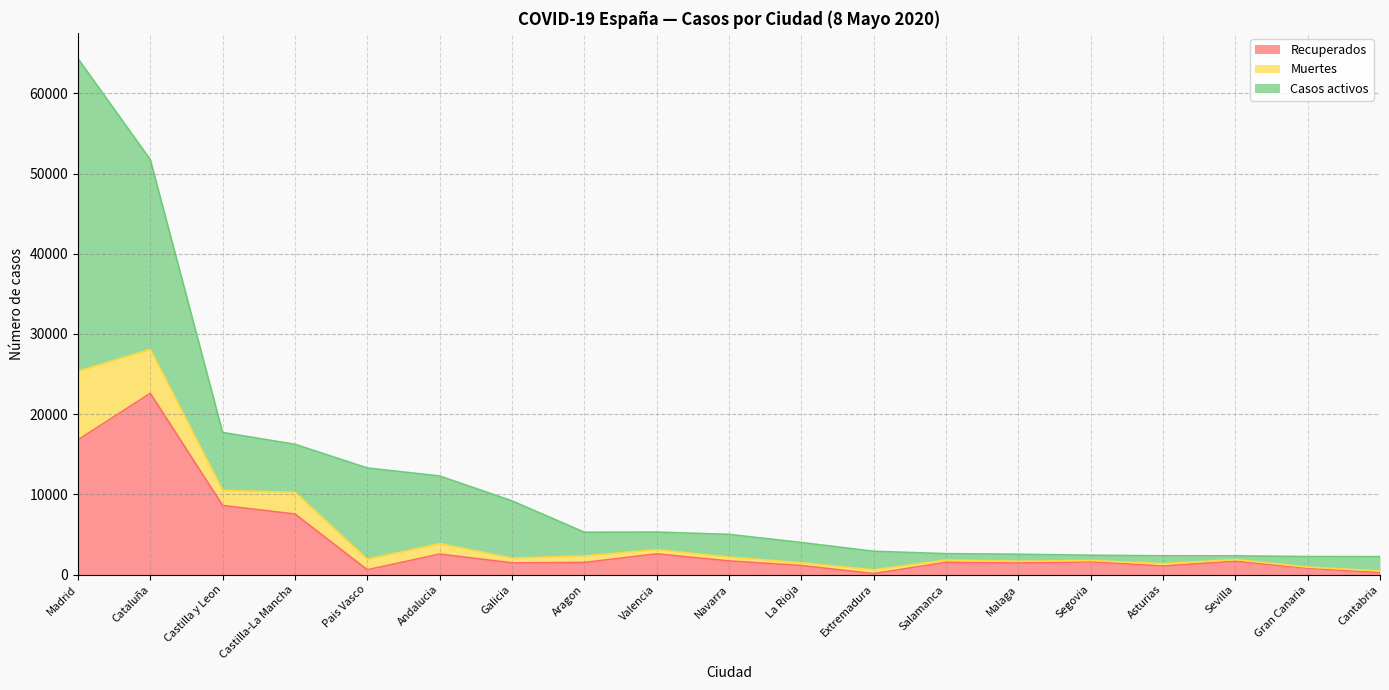

At which category is the sum across all series the highest?

Madrid